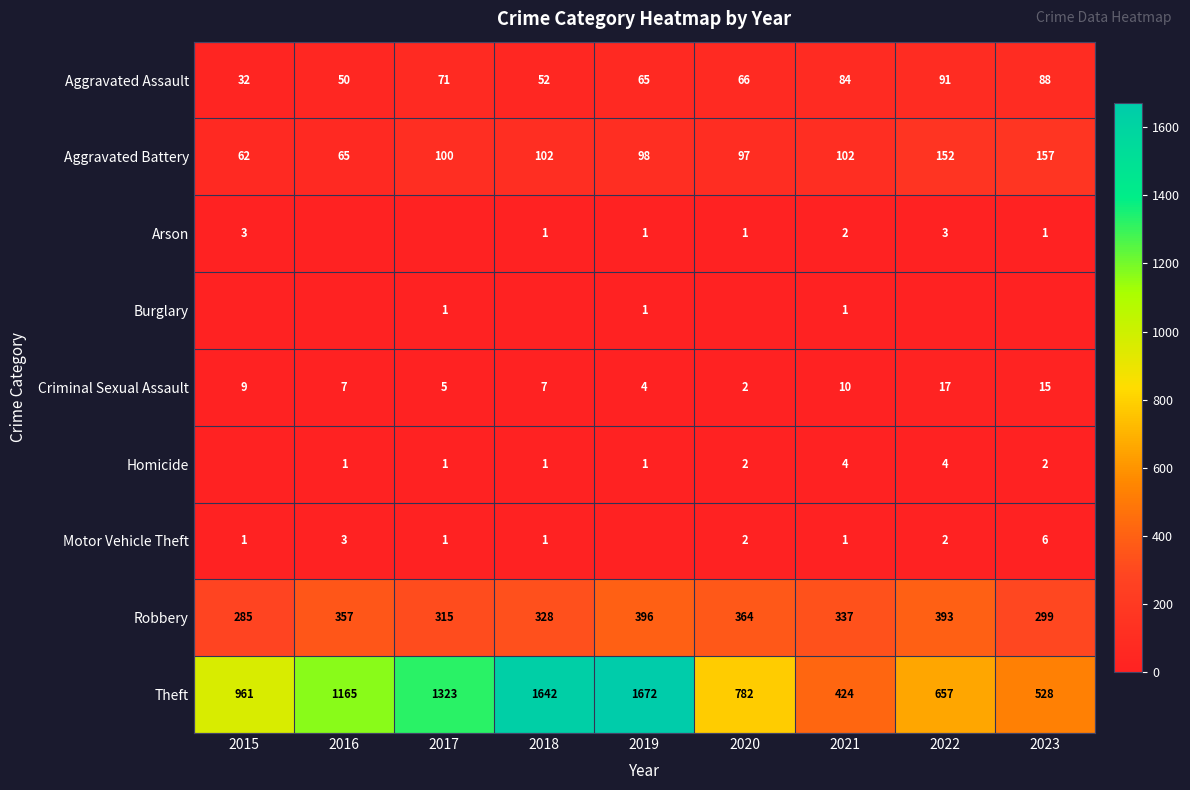

What is the total value across all series at 2018?

2134